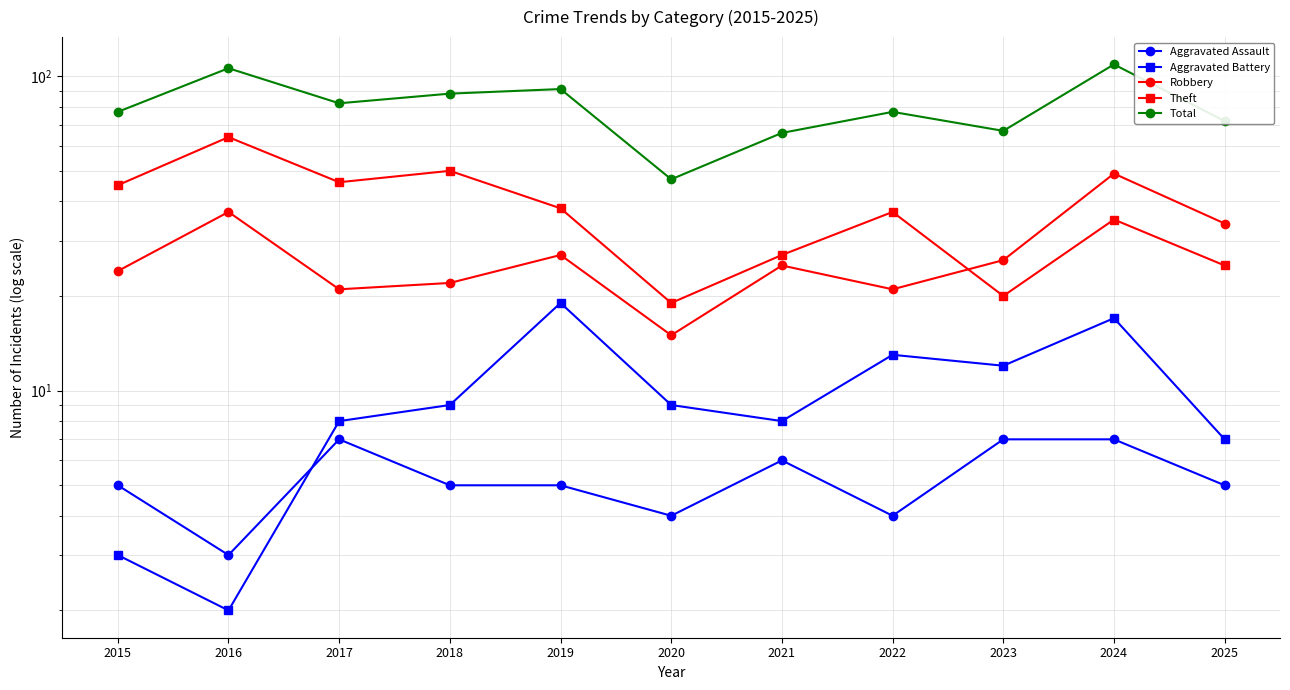

What is the value of the Aggravated Battery point at the 11th from the left?

7